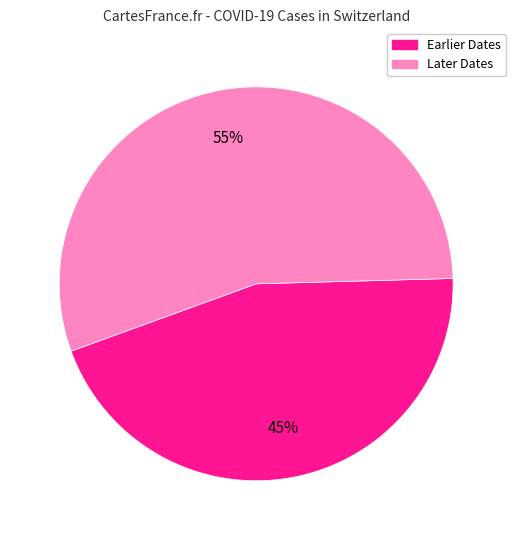

Is there a majority slice in this chart?

Yes